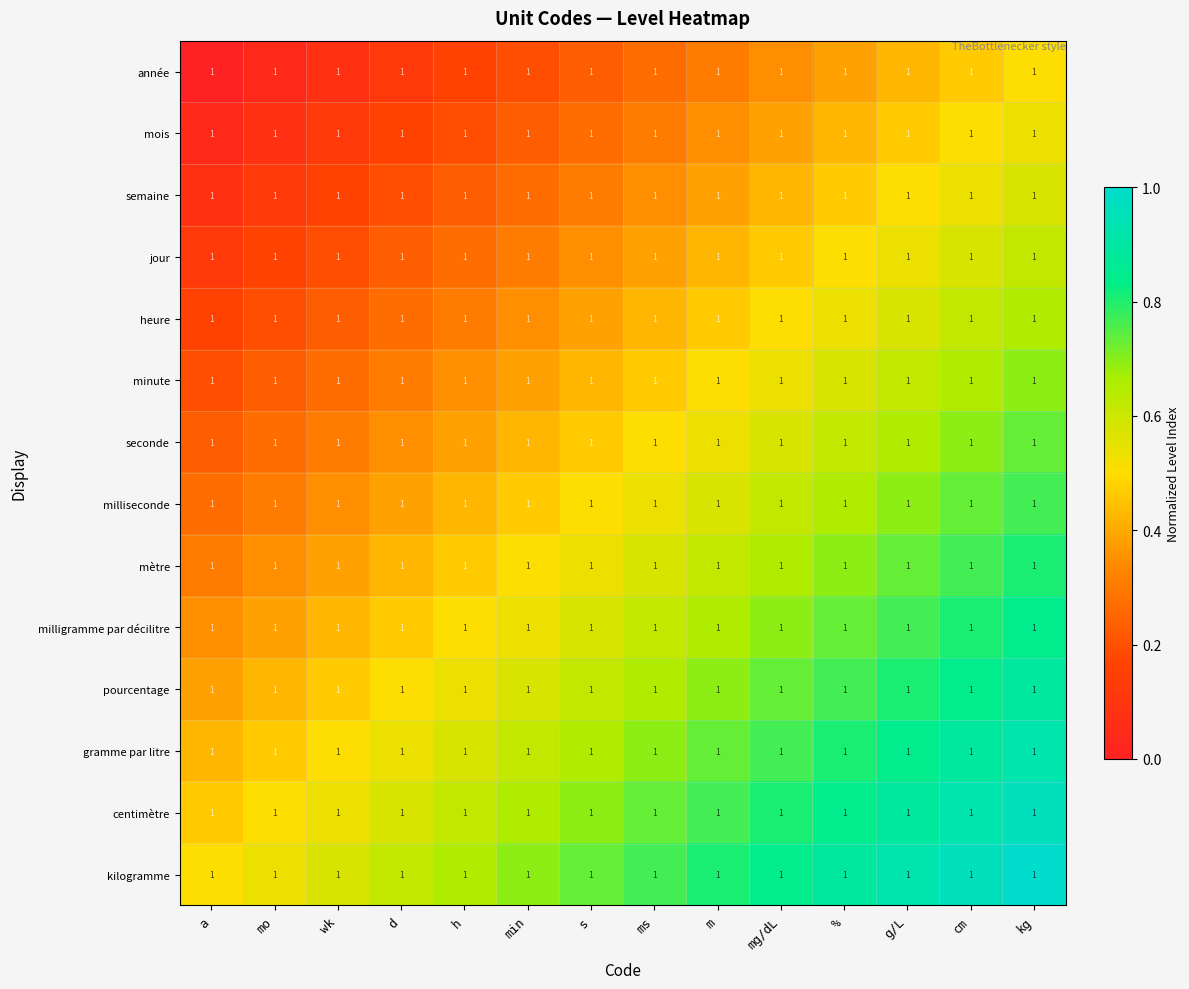

Is the value of mois at a greater than the value of gramme par litre at min?

No